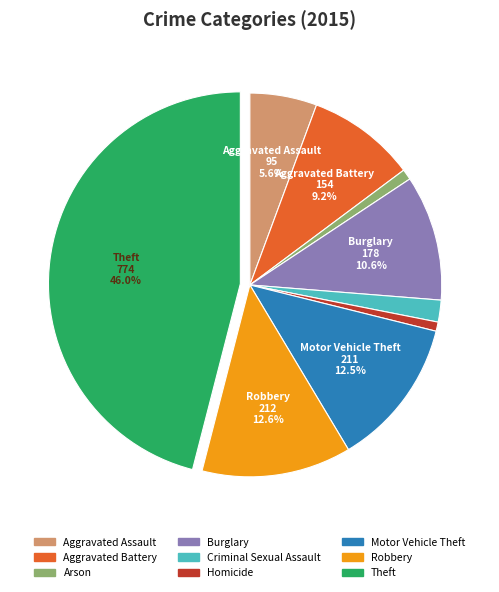

To the nearest percent, what is the difference between the largest and smallest slice percentages?

45%